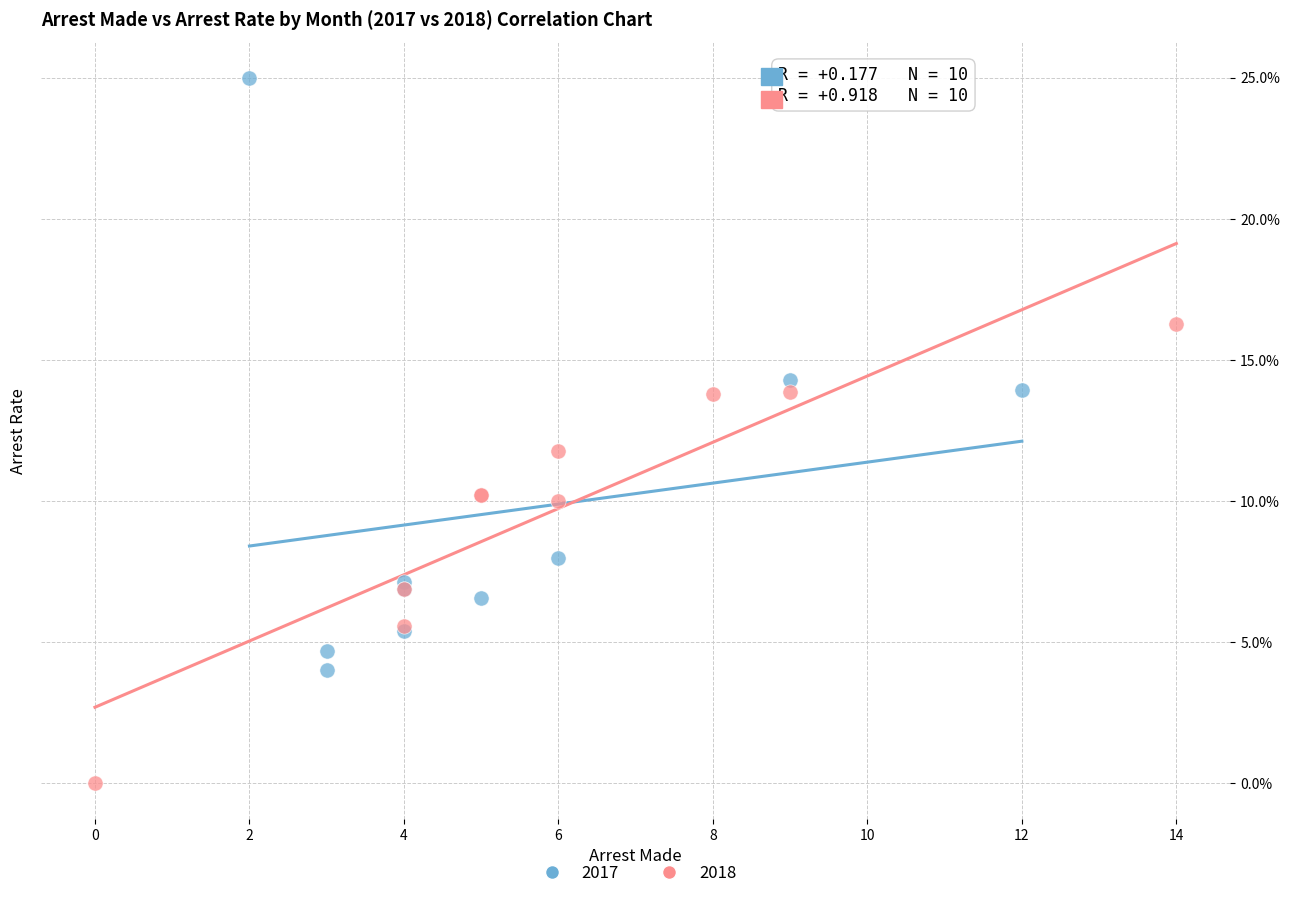

What are all the series names shown in the legend?

2017, 2018